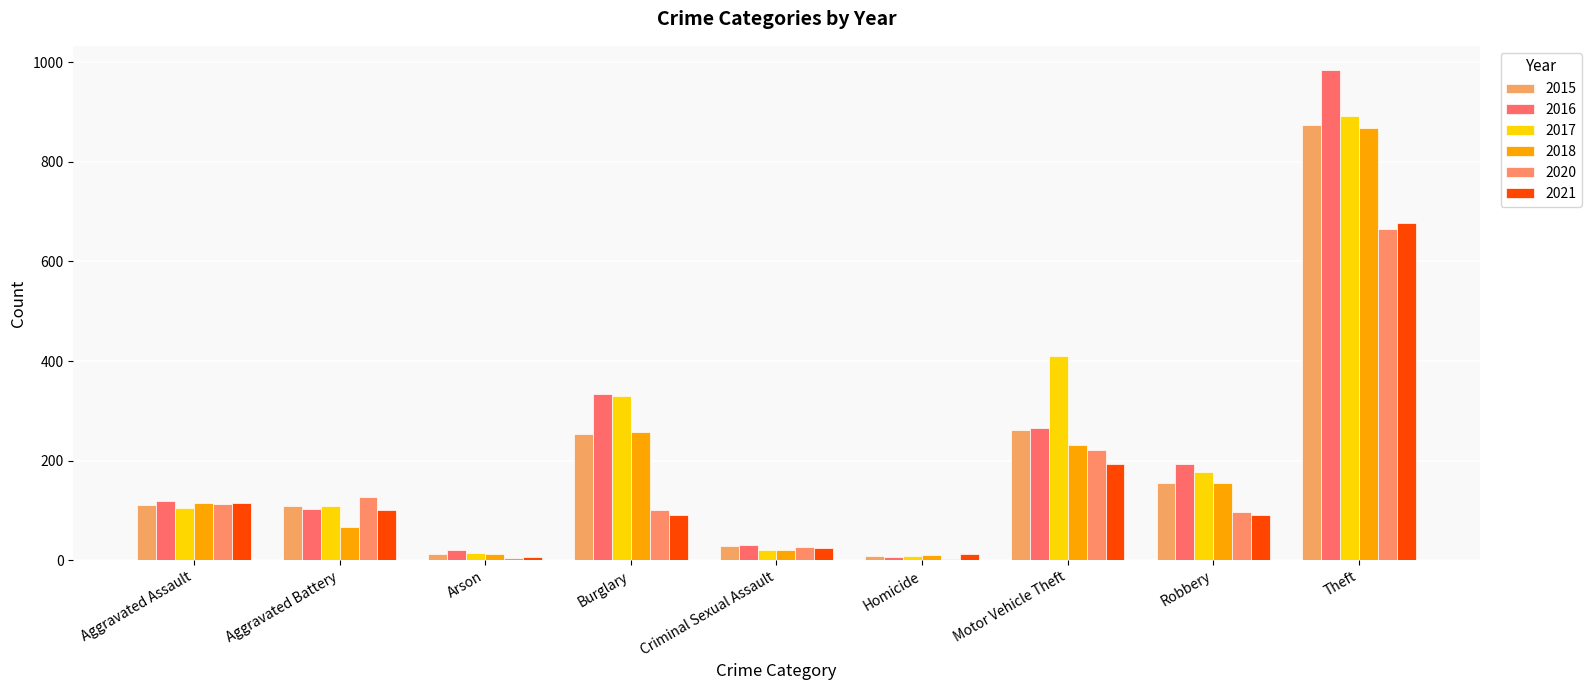

How many groups of bars are there?

9